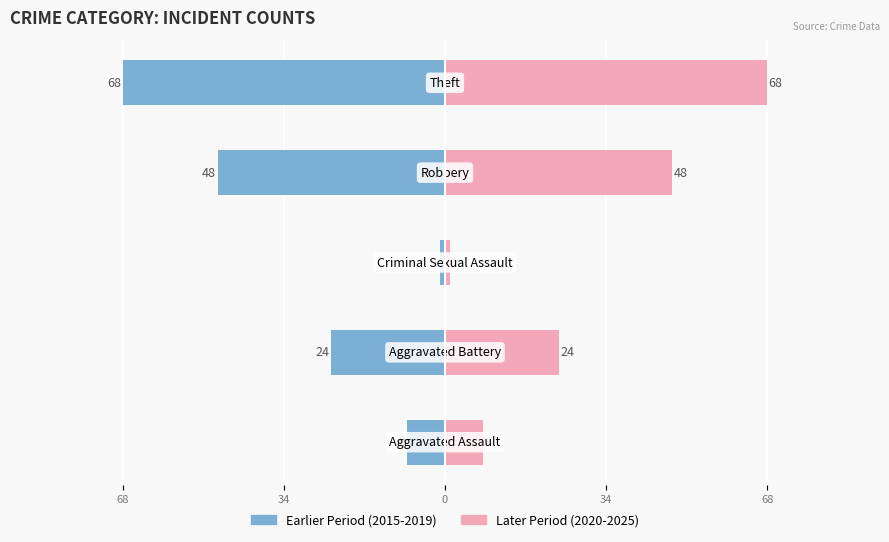

Count the number of data series in this chart.

2